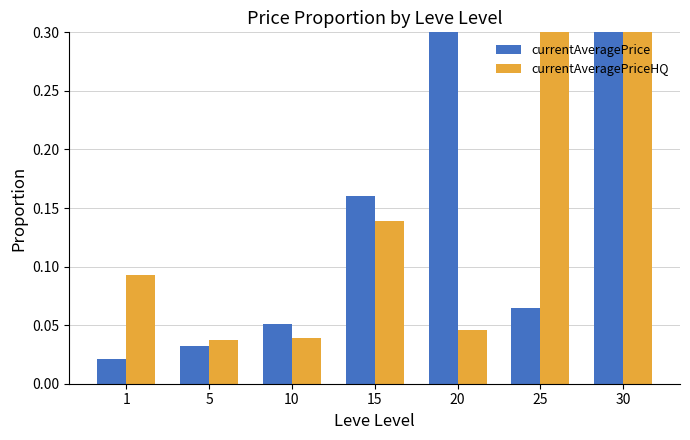

What is the value of the currentAveragePrice bar at the 7th from the left?

0.4